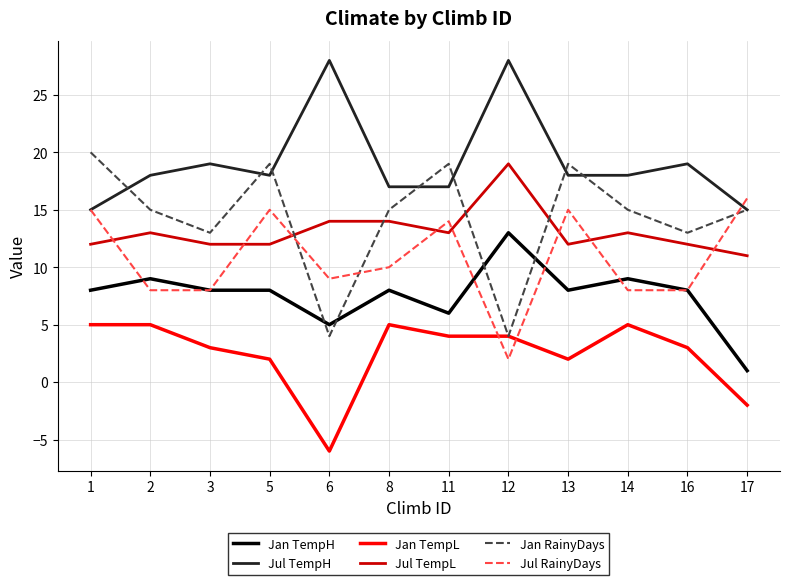

What is the spread (max minus min) of values at 12?

26